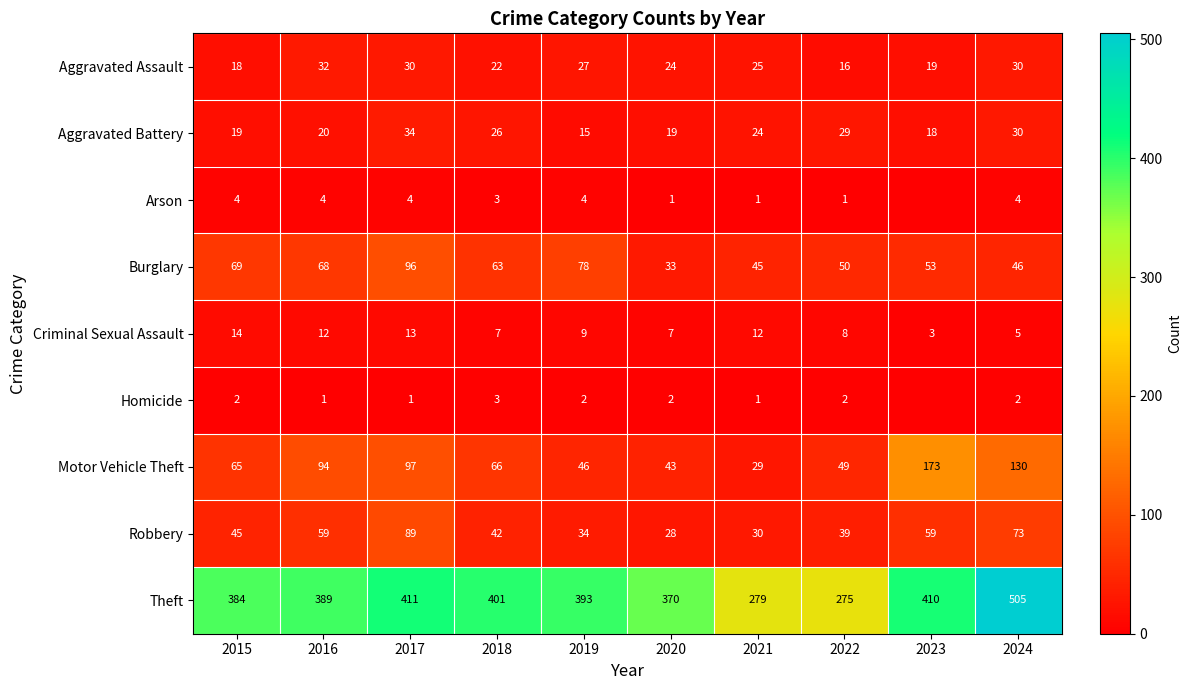

Is it true that Theft equals 171 at 2024?

False